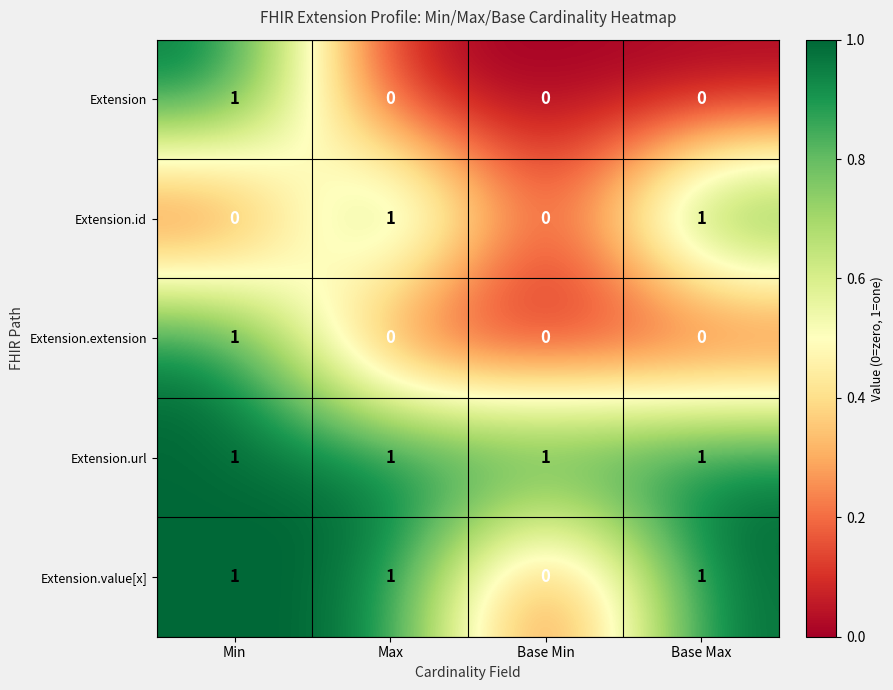

The value of Extension.url at Base Max is 1. True or false?

True